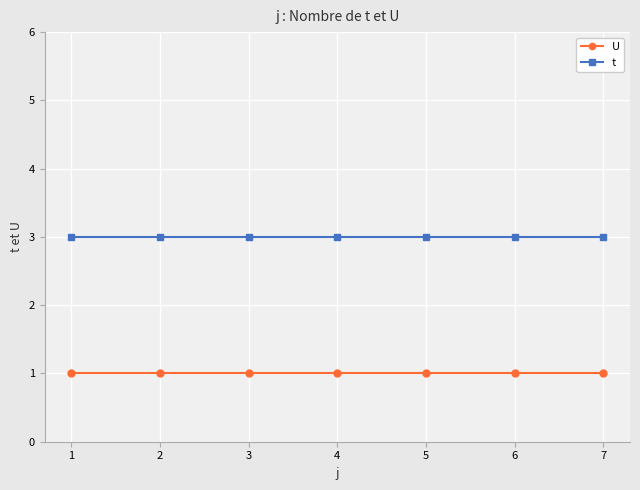

What is the average value of the t series?

3